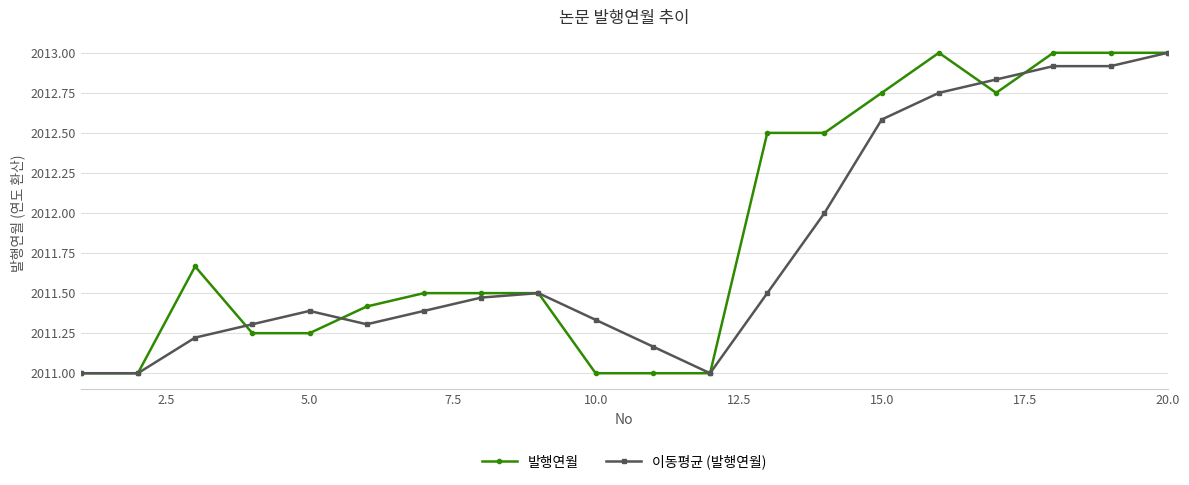

What is the value of the 이동평균 (발행연월) point at the 20th from the left?

2013.0